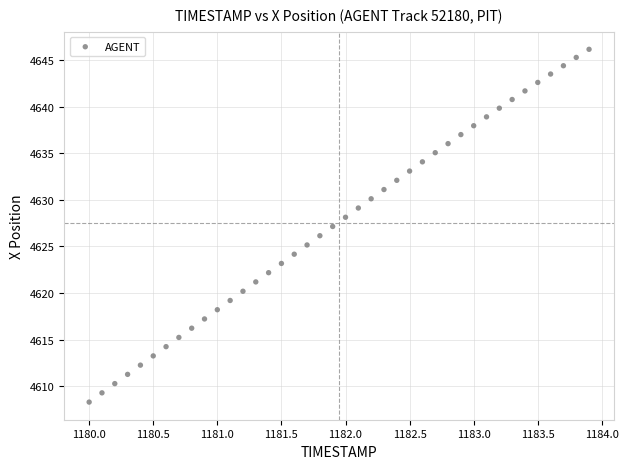

What is the range of Y values (max minus min)?

37.8